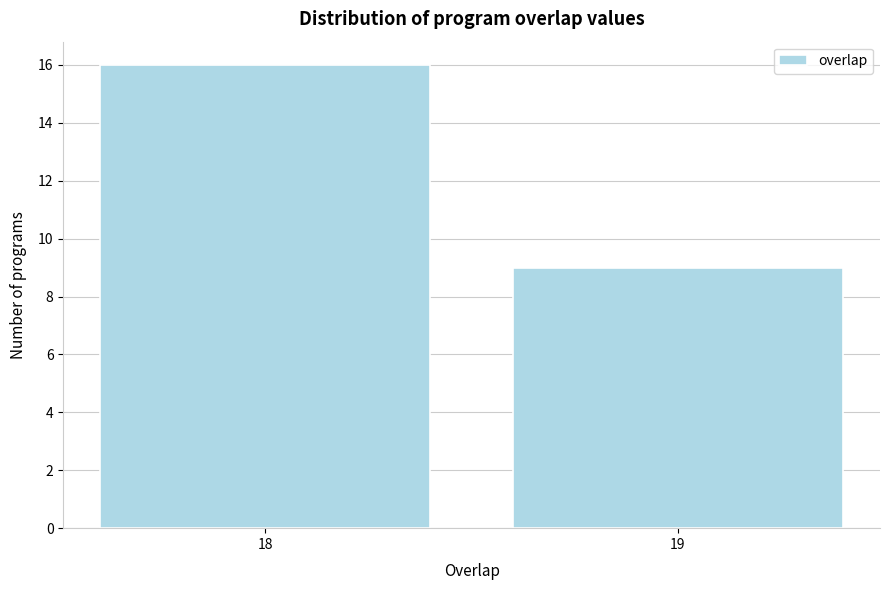

Reading left to right, what are all the values shown in this chart?

16	9